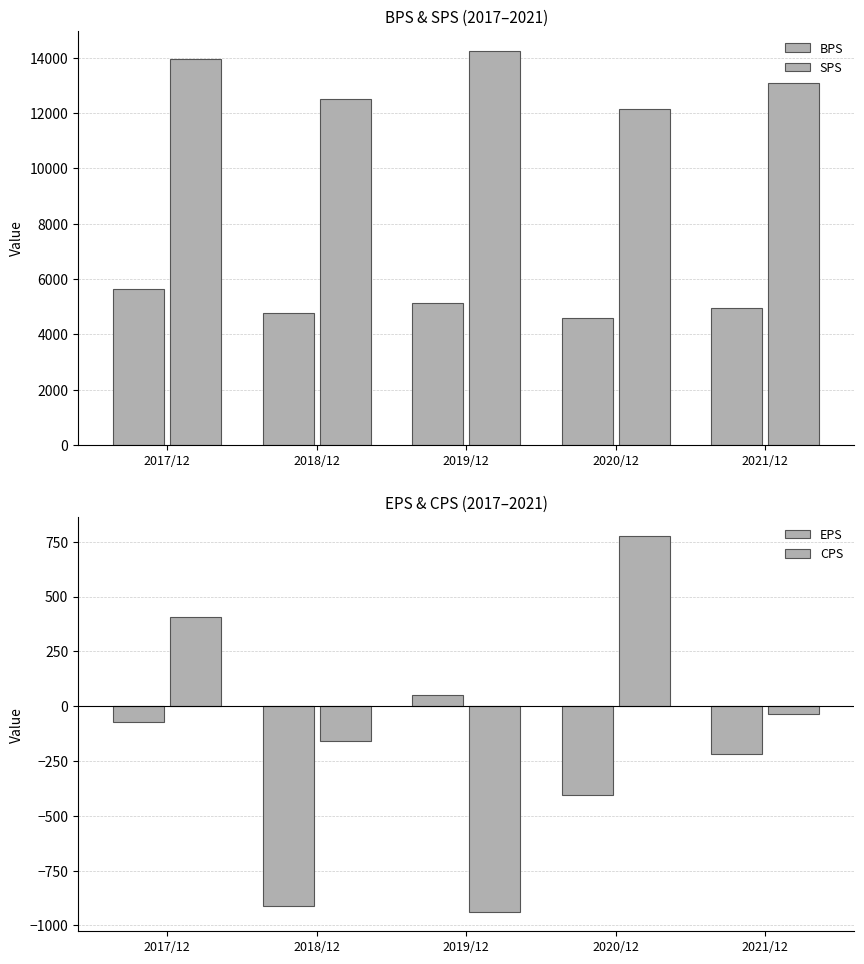

What are all the series names shown in the legend?

BPS, SPS, EPS, CPS